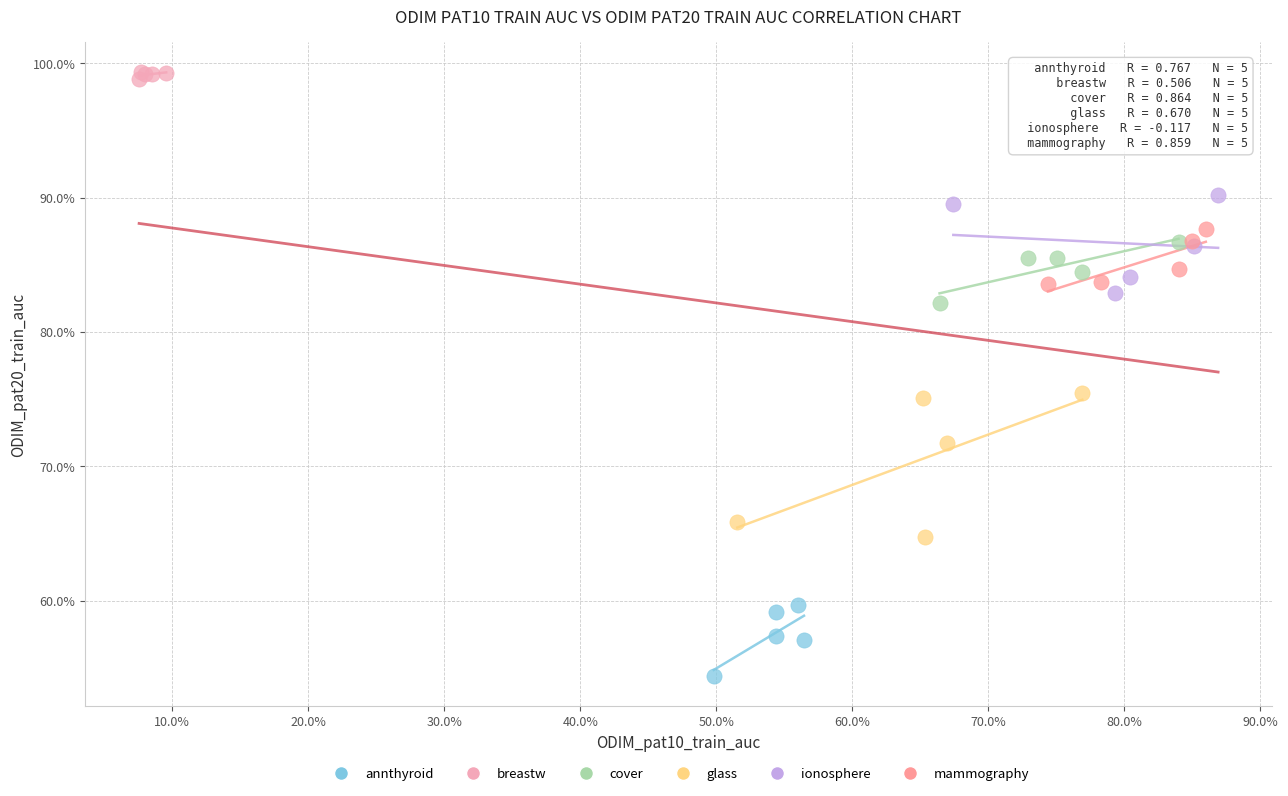

Which series has the widest spread of Y values?

glass